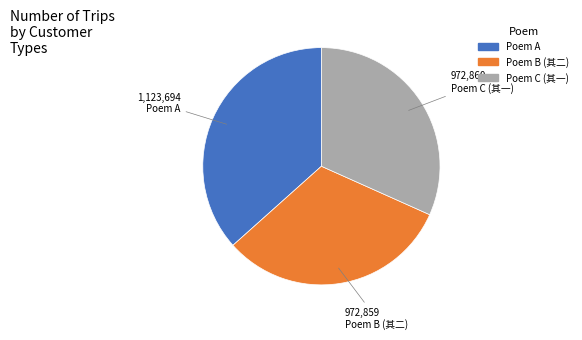

Is there any slice that represents more than half of the pie?

No